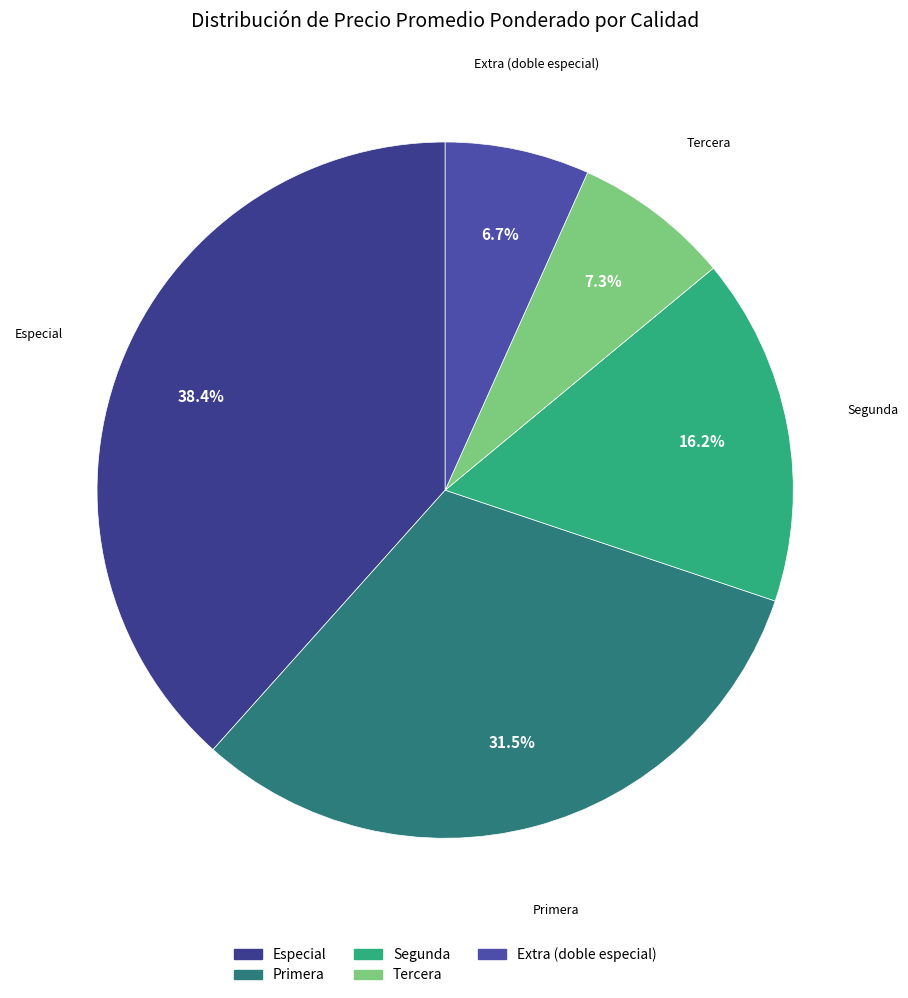

Count the number of slices in the pie.

5